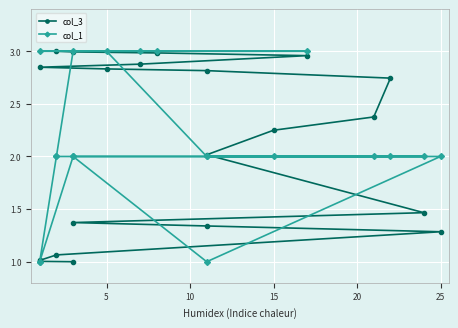

Which series changed the most between 12 and 18?

col_1